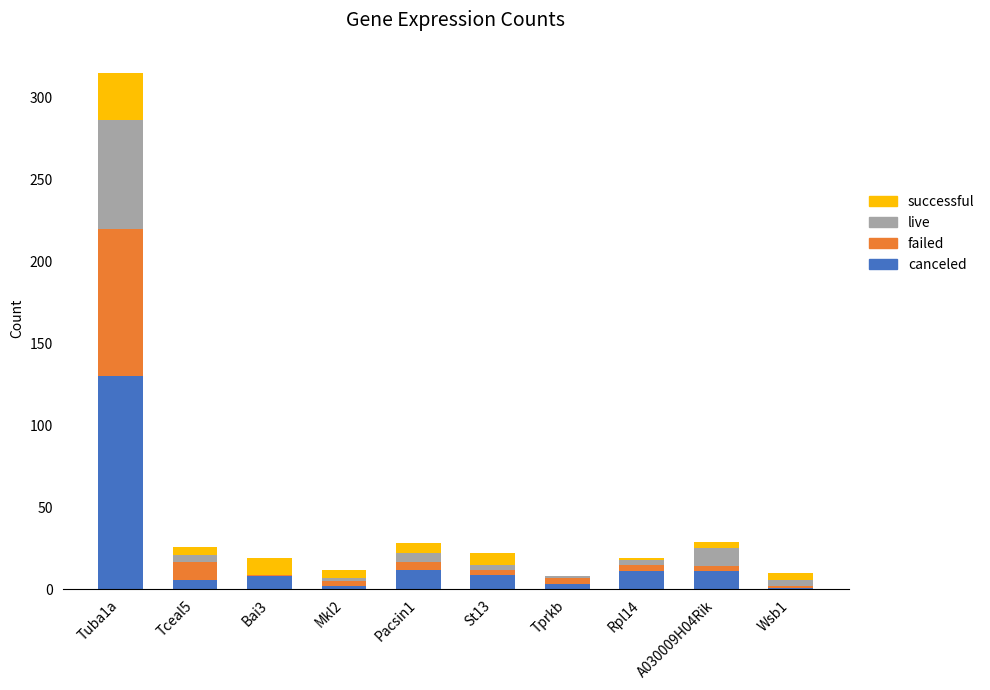

At which category is the sum across all series the highest?

Tuba1a